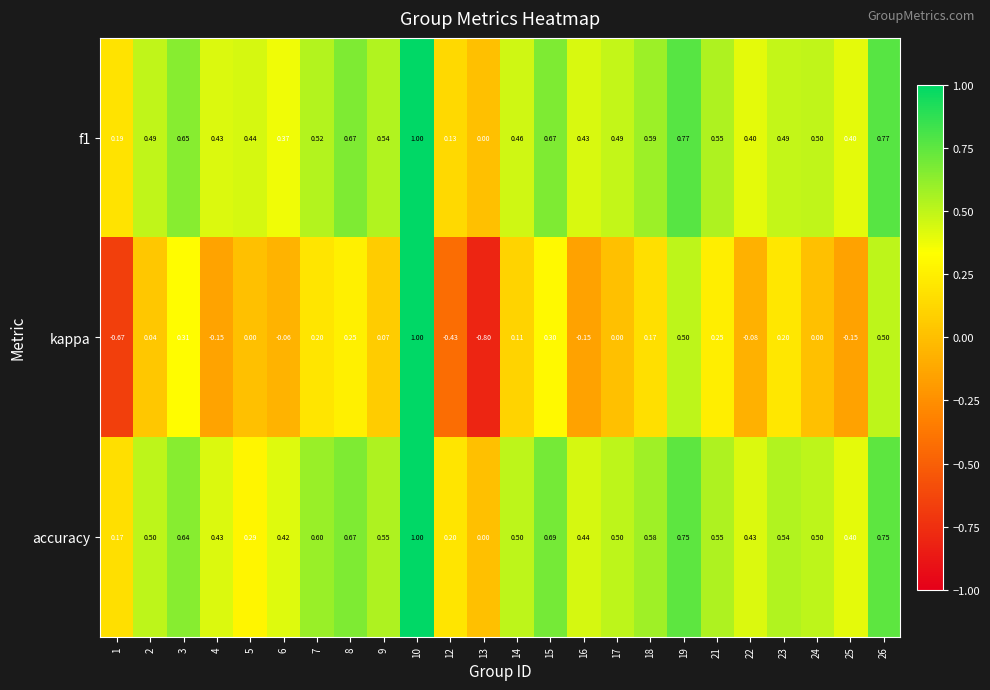

Between 10 and 25, which series saw the biggest shift?

kappa